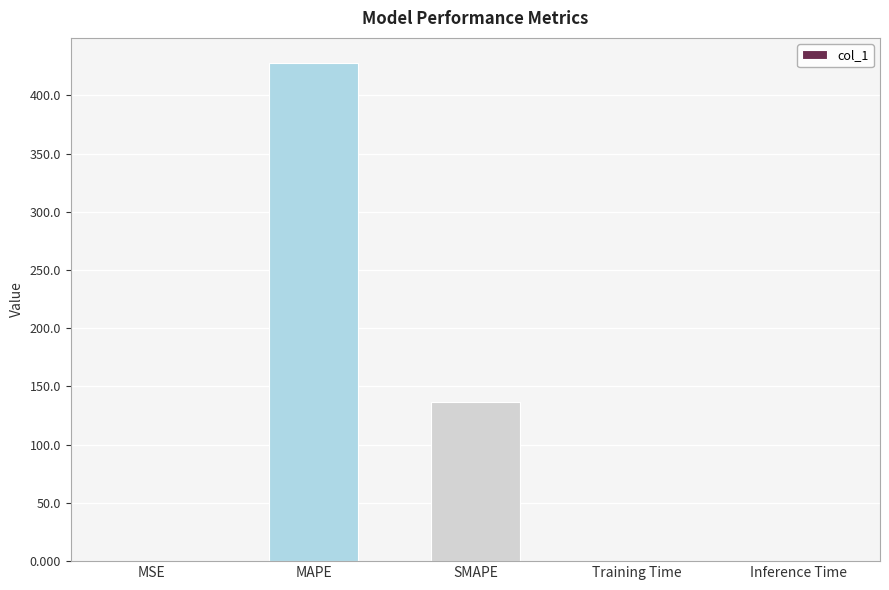

What is the sum of all values?

564.2